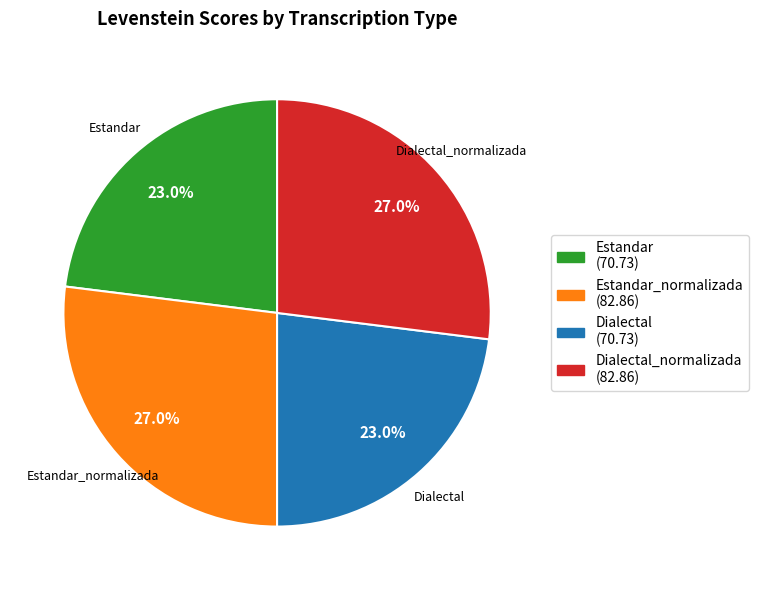

Is there any slice that represents more than half of the pie?

No